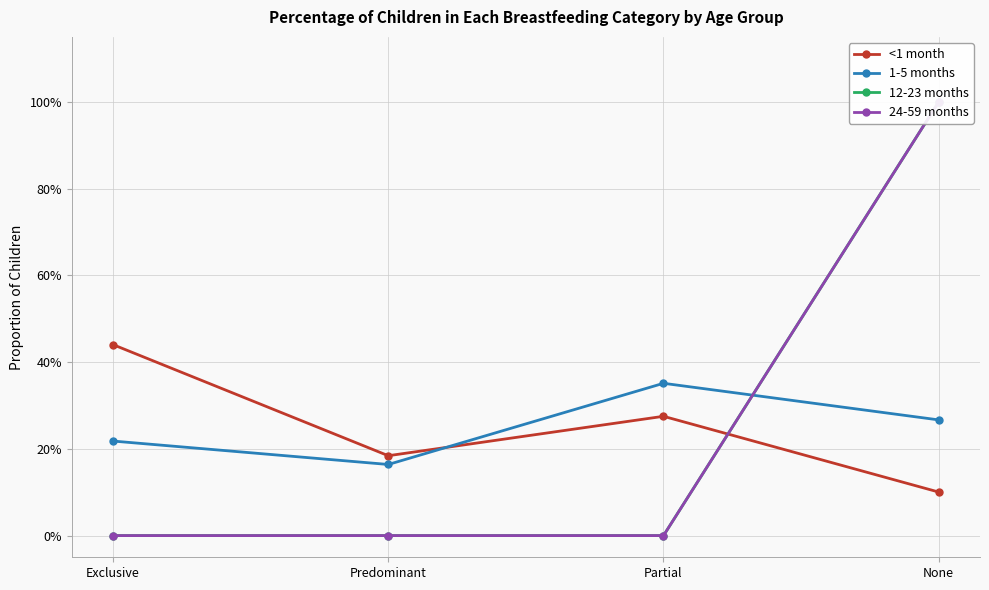

Reading left to right, what are all the values shown in this chart?

<1 month: Exclusive=0.4	Predominant=0.2	Partial=0.3	None=0.1
1-5 months: Exclusive=0.2	Predominant=0.2	Partial=0.4	None=0.3
12-23 months: Exclusive=0.0	Predominant=0.0	Partial=0.0	None=1.0
24-59 months: Exclusive=0.0	Predominant=0.0	Partial=0.0	None=1.0